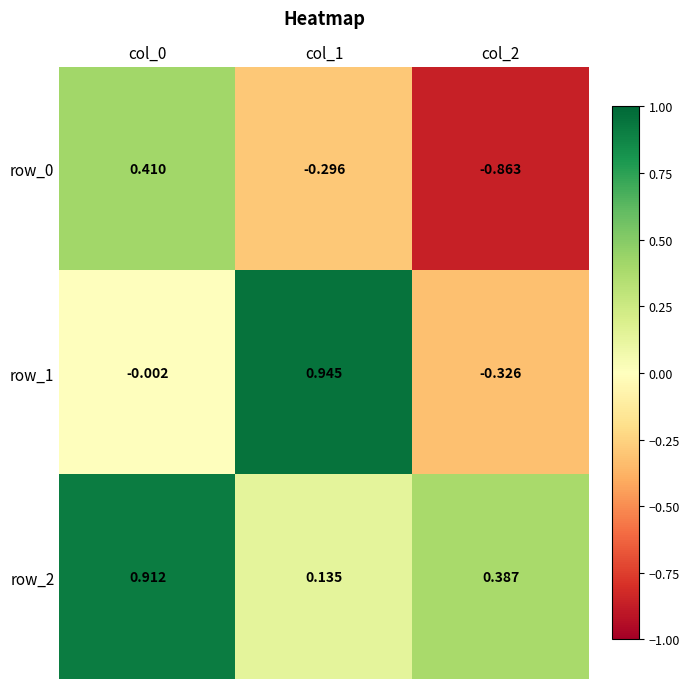

True or false: row_2 has a value of 1.4 at col_0.

False